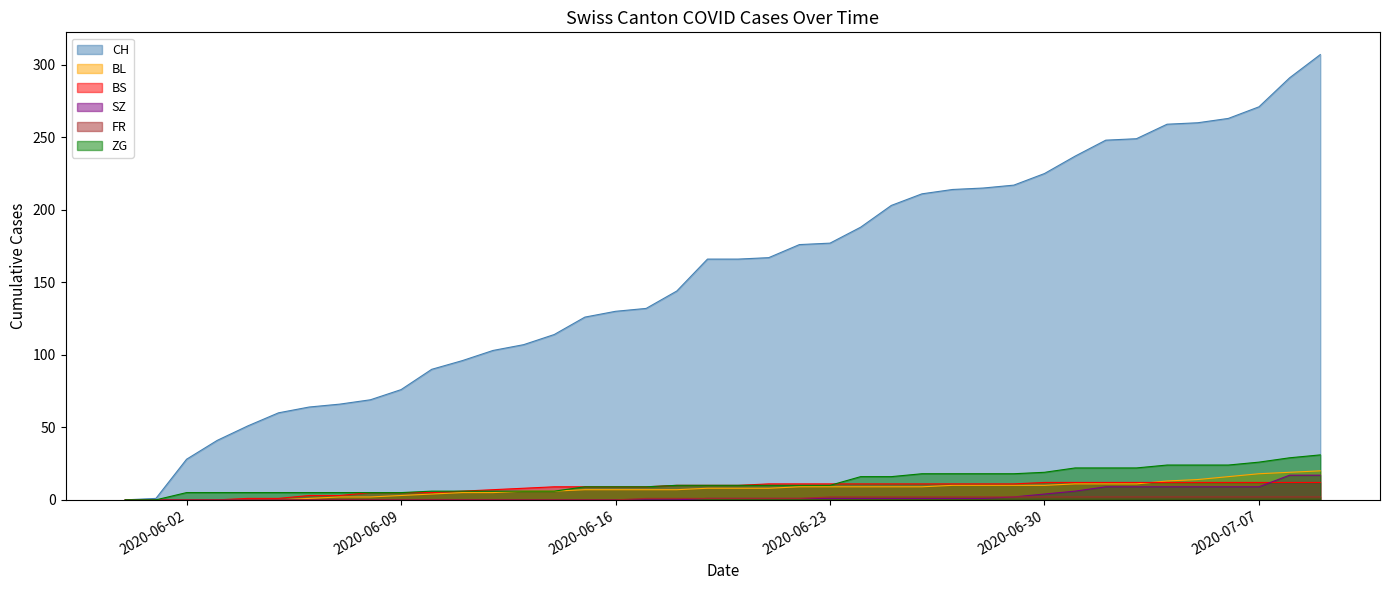

Reading left to right, extract all data points from this chart.

CH: 0	1	28	41	51	60	64	66	69	76	90	96	103	107	114	126	130	132	144	166	166	167	176	177	188	203	211	214	215	217	225	237	248	249	259	260	263	271	291	307
BL: 0	0	0	0	0	0	1	2	2	3	4	5	5	6	6	7	7	7	7	8	8	8	9	9	9	9	9	10	10	10	10	11	11	11	13	14	16	18	19	20
BS: 0	0	0	0	1	1	3	3	5	5	5	6	7	8	9	9	9	9	10	10	10	11	11	11	11	11	11	11	11	11	12	12	12	12	12	12	12	12	12	12
SZ: 0	0	0	0	0	0	0	0	0	0	0	0	0	0	0	0	0	0	0	1	1	1	1	1	1	1	1	1	1	2	4	6	9	9	9	9	9	9	17	17
FR: 0	0	0	0	0	0	0	0	0	0	0	0	0	0	0	0	0	1	1	1	1	1	1	2	2	2	2	2	2	2	2	2	2	2	2	2	2	2	2	2
ZG: 0	0	5	5	5	5	5	5	5	5	6	6	6	6	6	9	9	9	10	10	10	10	10	10	16	16	18	18	18	18	19	22	22	22	24	24	24	26	29	31